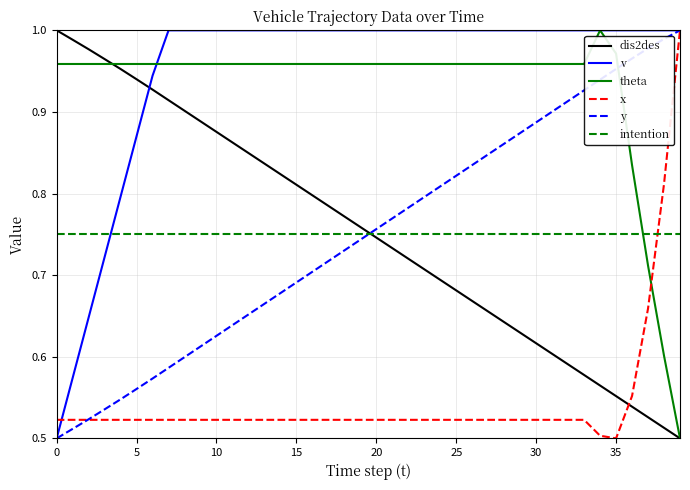

Which series ends up on top after the final intersection of intention and v?

v